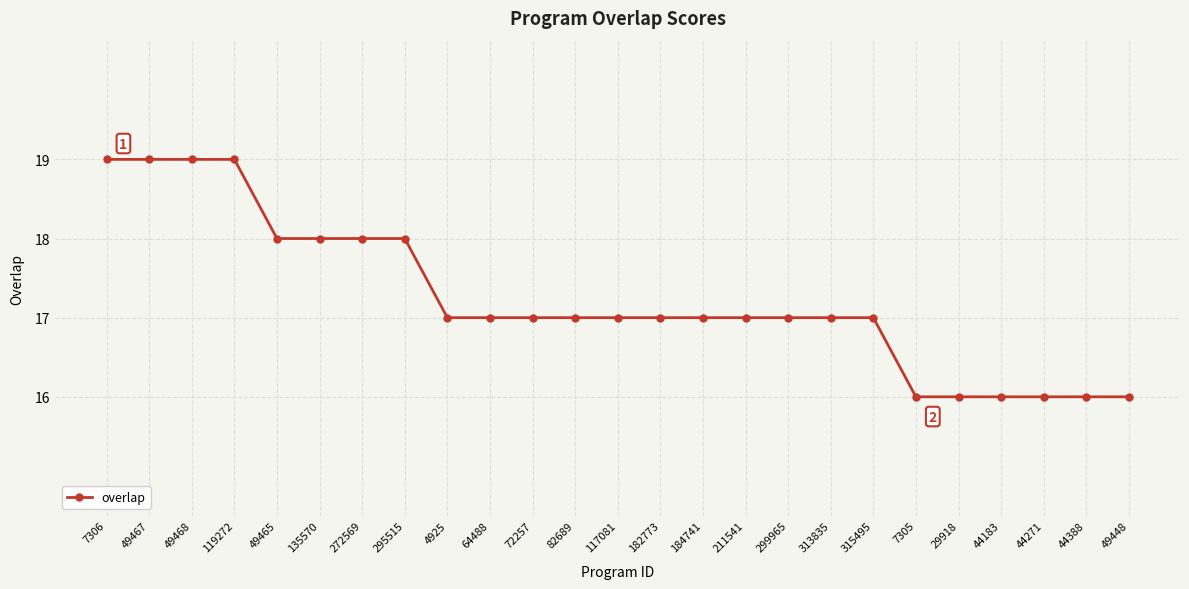

What is the label of the 23rd point from the right?

49468